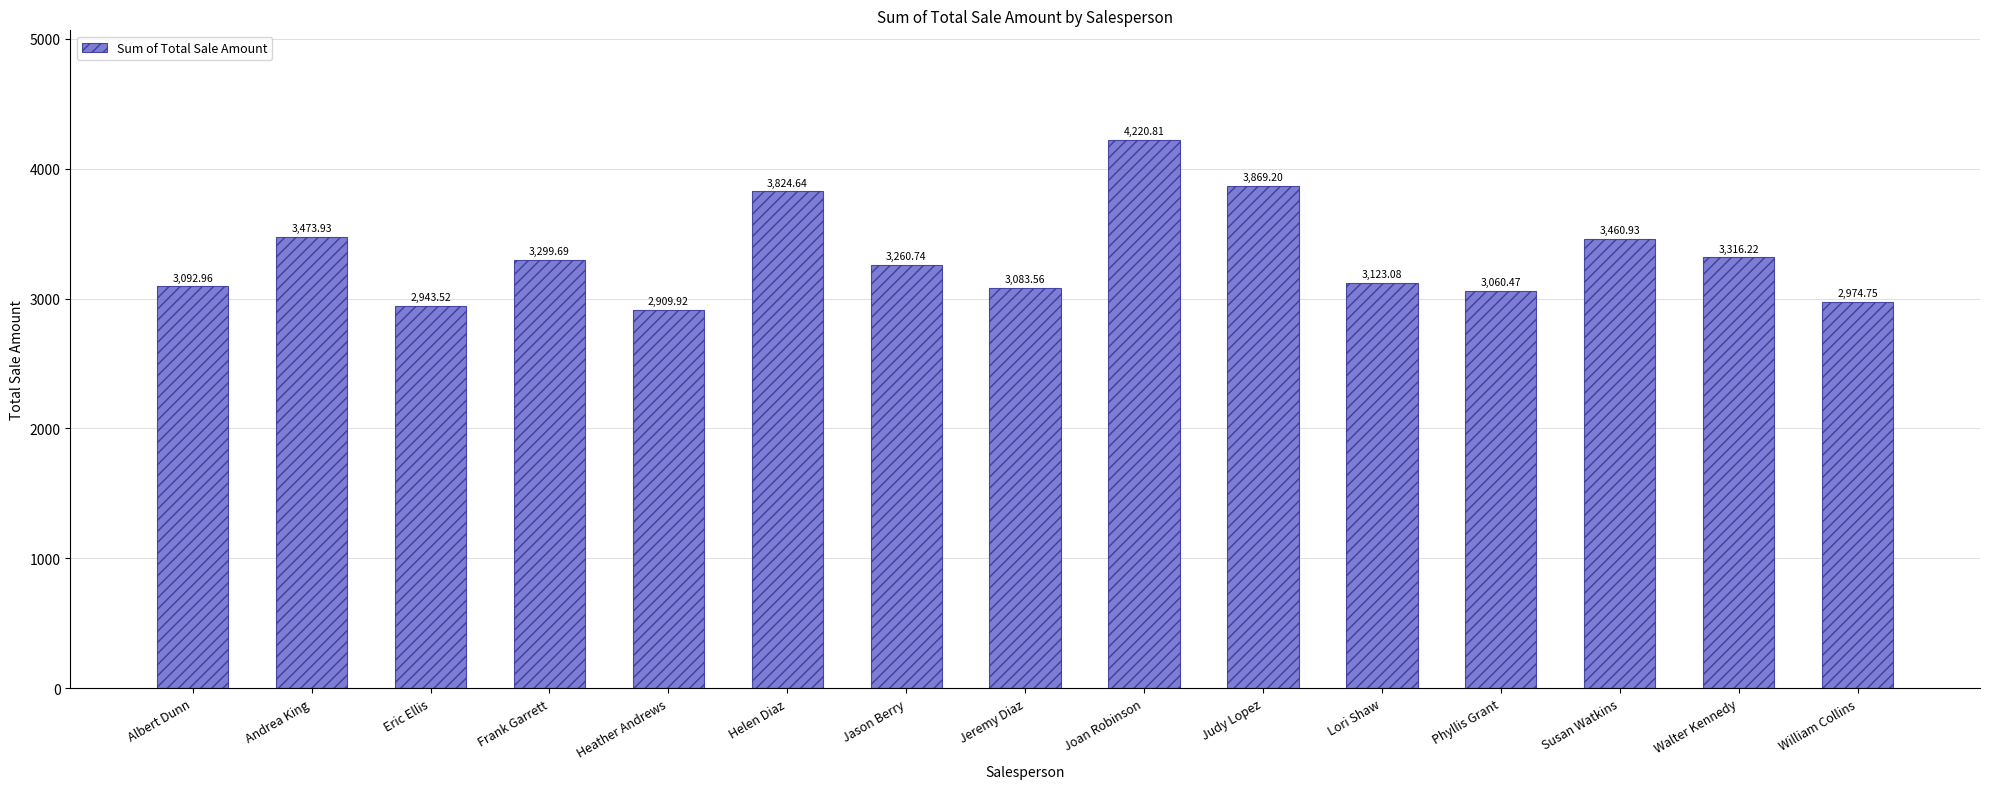

List the labels in order of value, largest first.

Joan Robinson, Judy Lopez, Helen Diaz, Andrea King, Susan Watkins, Walter Kennedy, Frank Garrett, Jason Berry, Lori Shaw, Albert Dunn, Jeremy Diaz, Phyllis Grant, William Collins, Eric Ellis, Heather Andrews